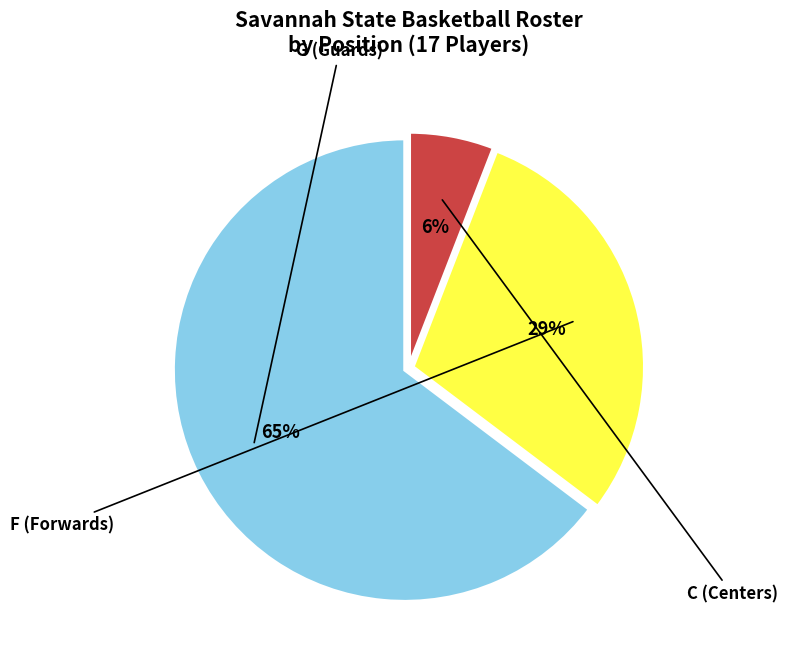

How many slices are in this pie chart?

3